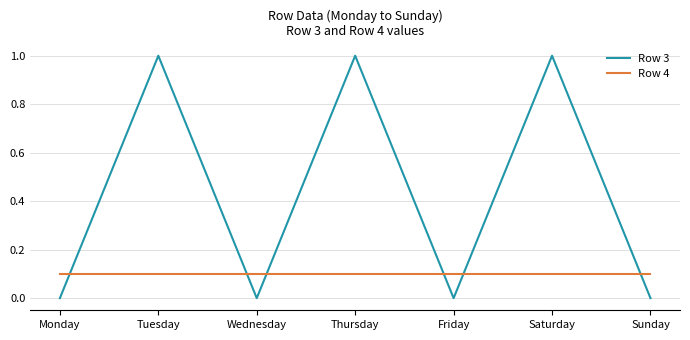

Is the value of Row 3 at Sunday greater than the value of Row 4 at Tuesday?

No